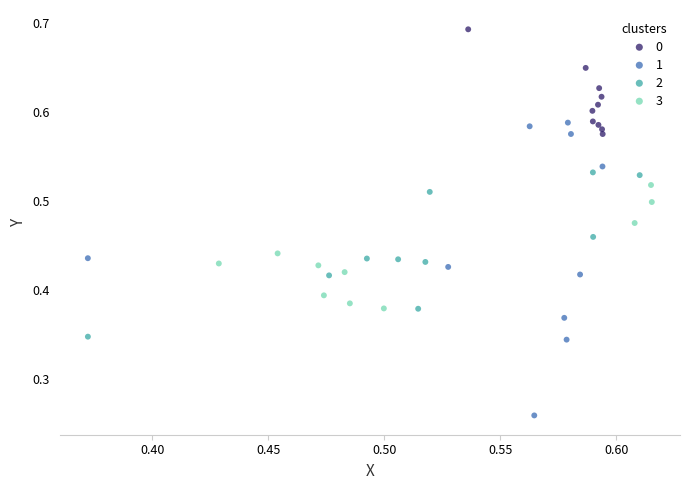

What are all the series names shown in the legend?

0, 1, 2, 3